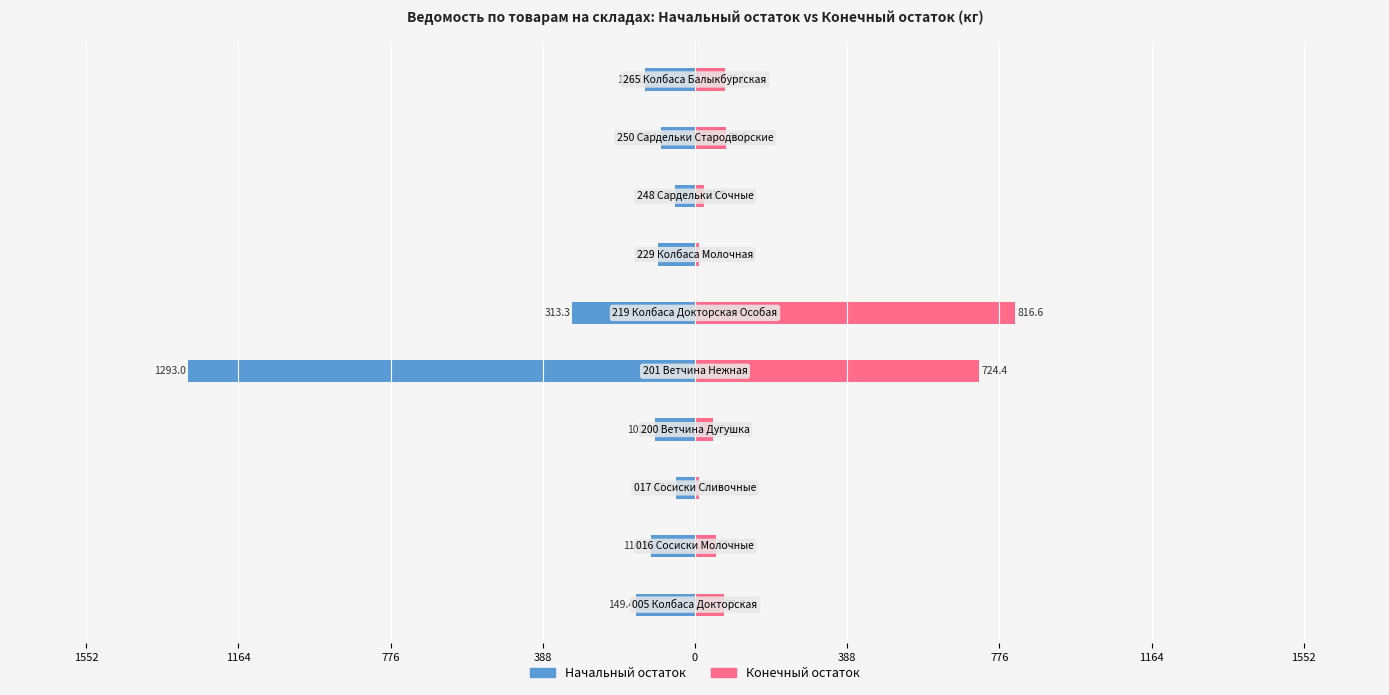

What is the total value across all series at 388?

-56.3